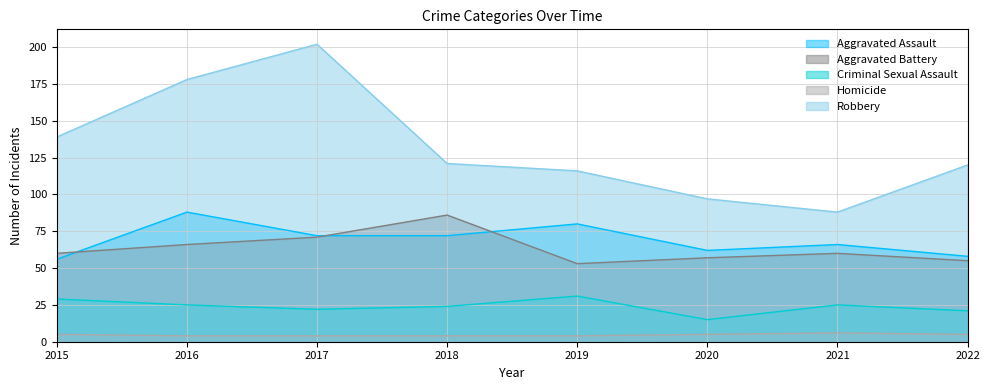

True or false: Criminal Sexual Assault and Aggravated Assault cross at least once.

False